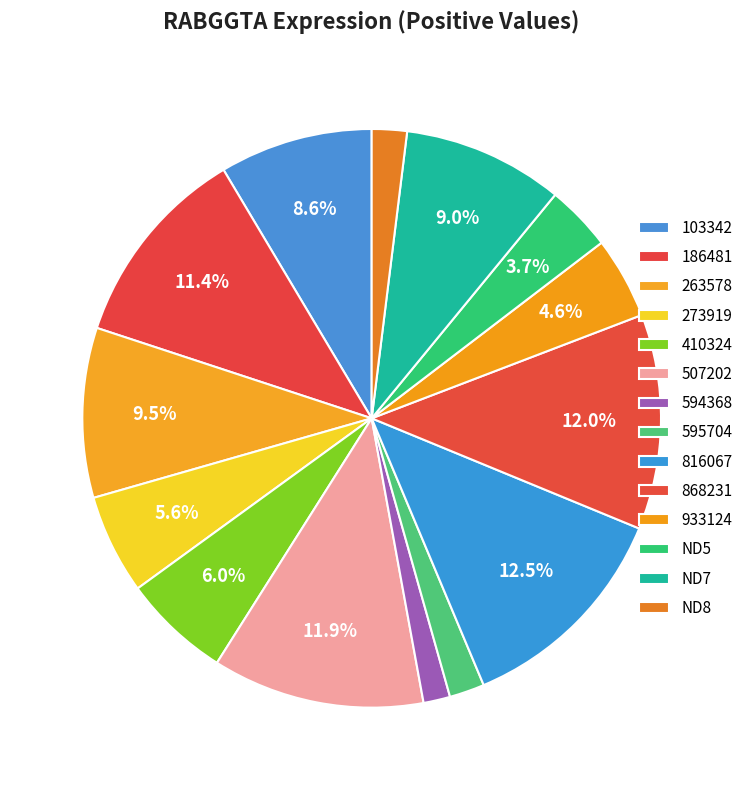

To the nearest percent, what percentage of the pie is 263578?

9%